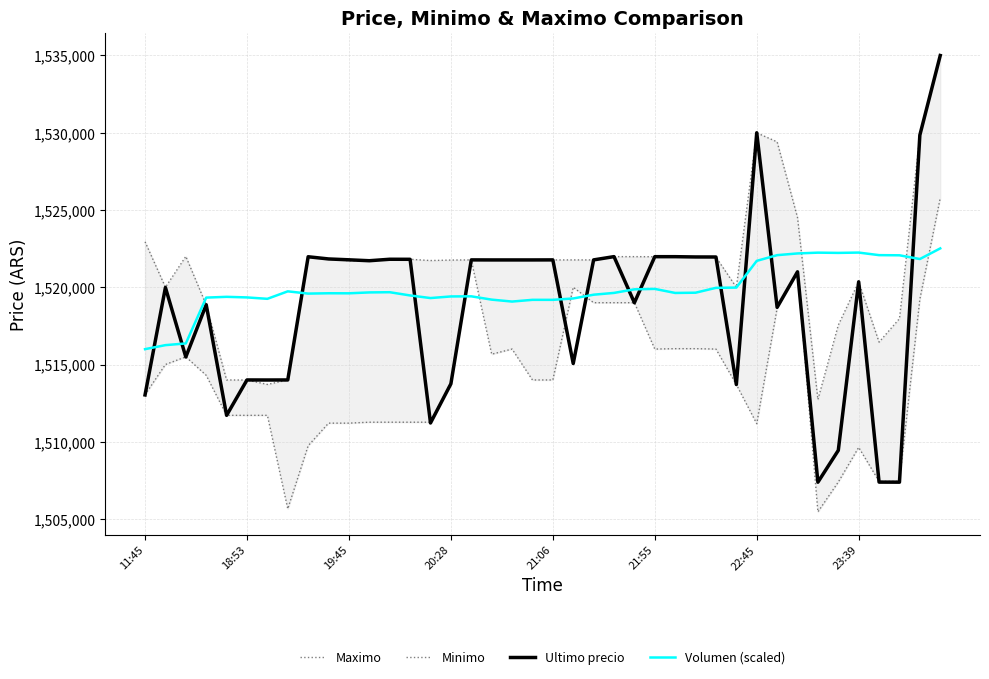

At which category does the chart reach its peak across all series?

39